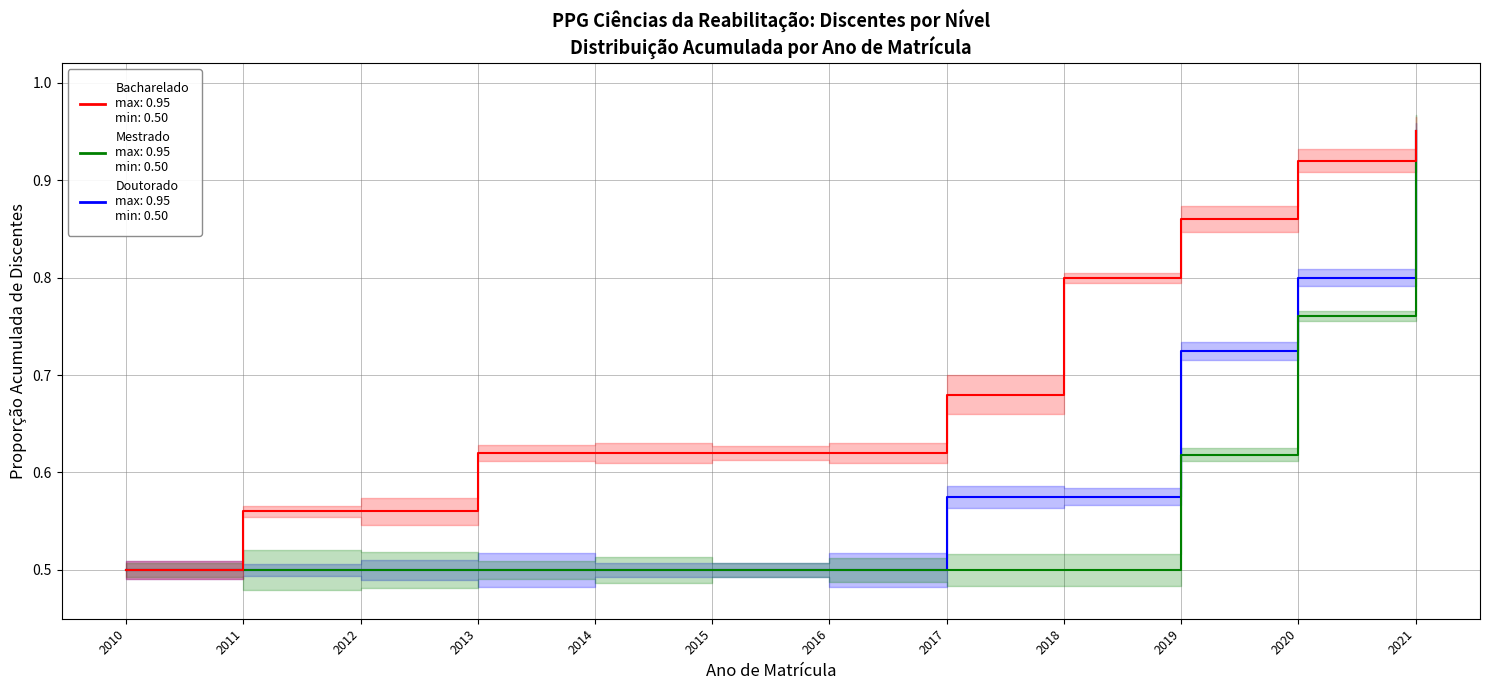

Reading right to left, transcribe all the data shown in this chart.

Doutorado: 2021=0.9	2020=0.8	2019=0.7	2018=0.6	2017=0.6	2016=0.5	2015=0.5	2014=0.5	2013=0.5	2012=0.5	2011=0.5	2010=0.5
Mestrado: 2021=0.9	2020=0.8	2019=0.6	2018=0.5	2017=0.5	2016=0.5	2015=0.5	2014=0.5	2013=0.5	2012=0.5	2011=0.5	2010=0.5
Bacharelado: 2021=0.9	2020=0.9	2019=0.9	2018=0.8	2017=0.7	2016=0.6	2015=0.6	2014=0.6	2013=0.6	2012=0.6	2011=0.6	2010=0.5